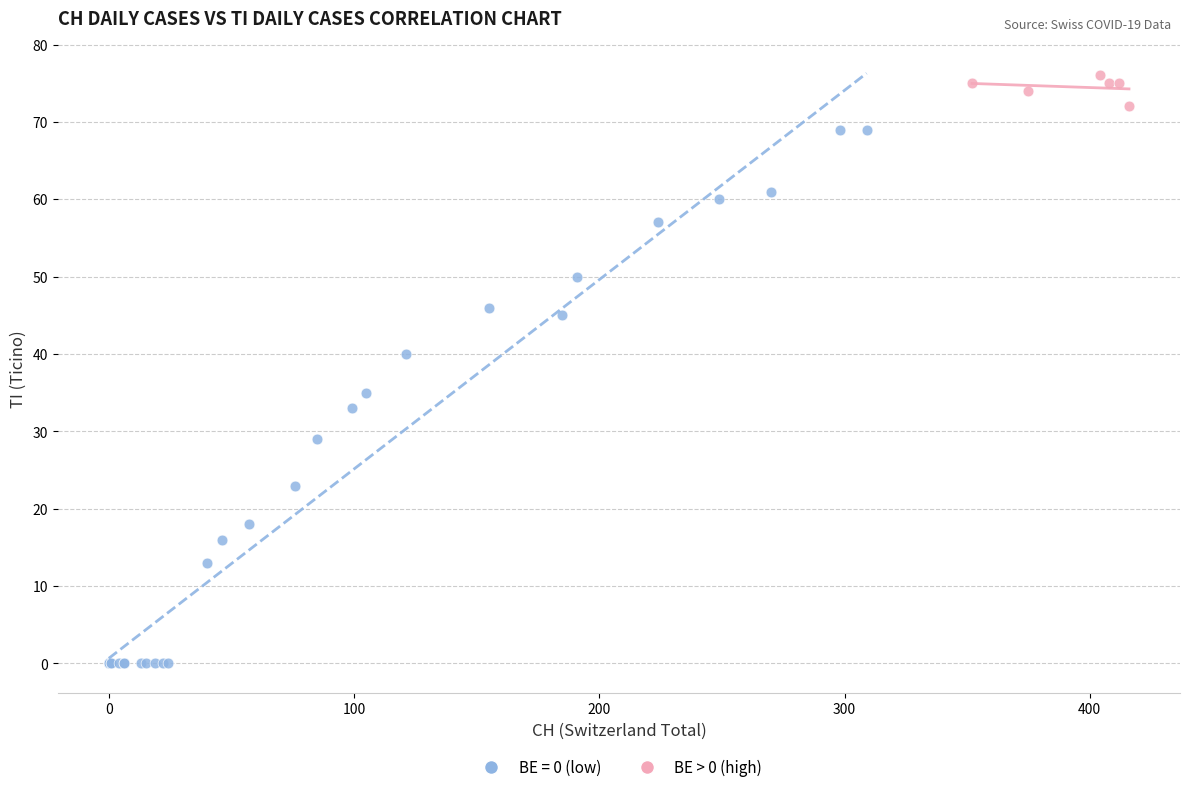

Which series has the widest spread of Y values?

BE = 0 (low)